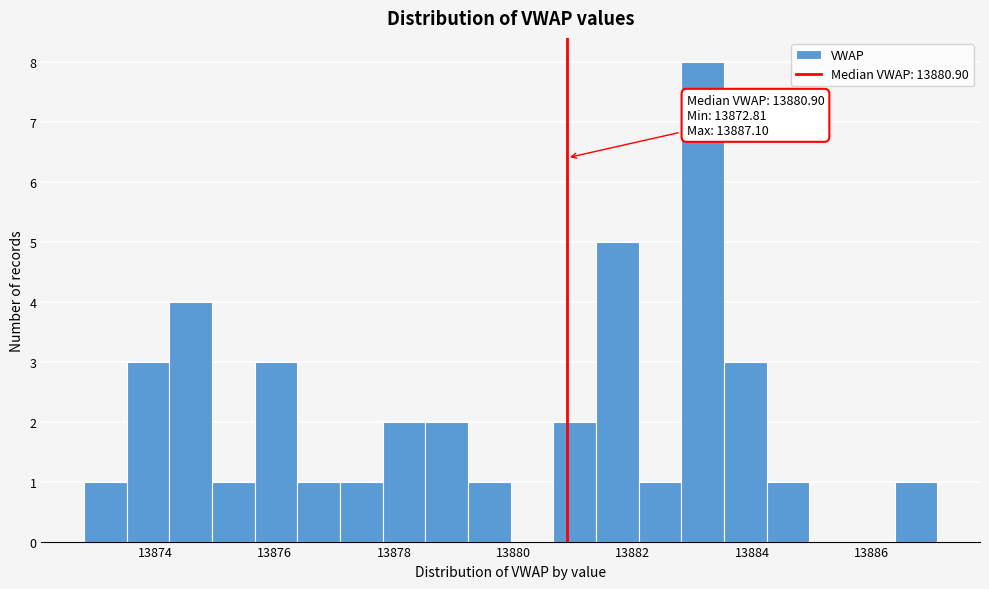

Read against the x-axis, roughly where is the centre of the tallest bar?

13883.2